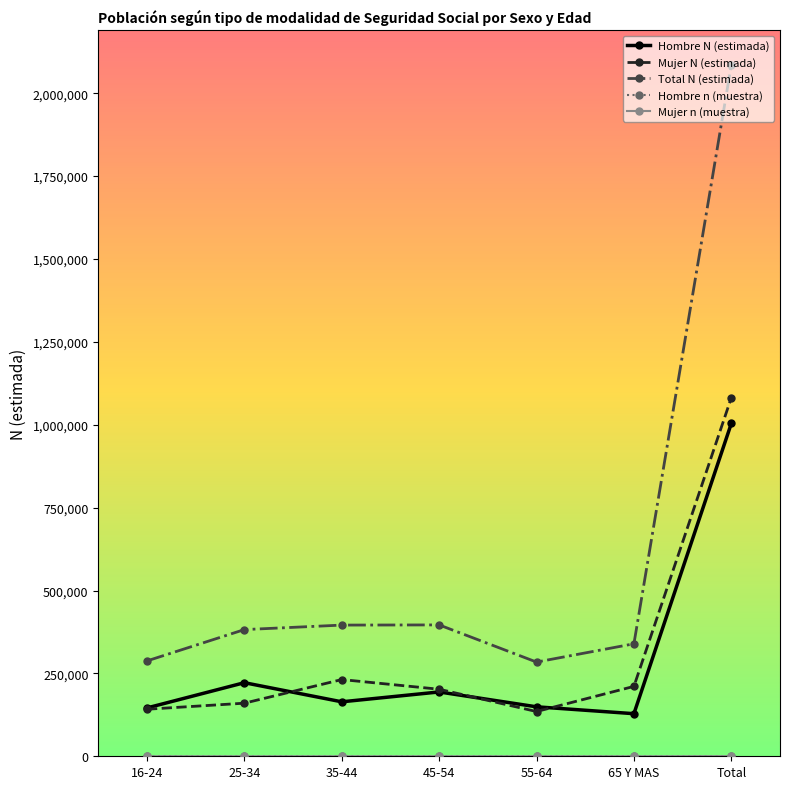

True or false: Total N (estimada) and Hombre N (estimada) intersect in this chart.

False